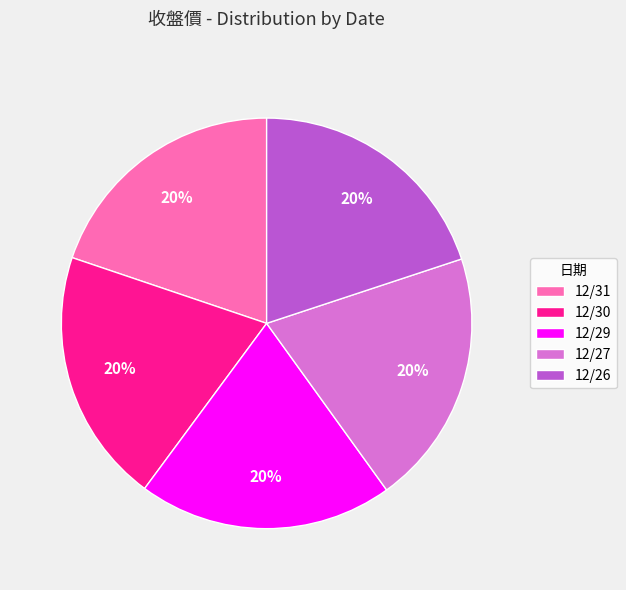

Approximately how many times larger is the value at 12/30 compared to 12/31?

1.0